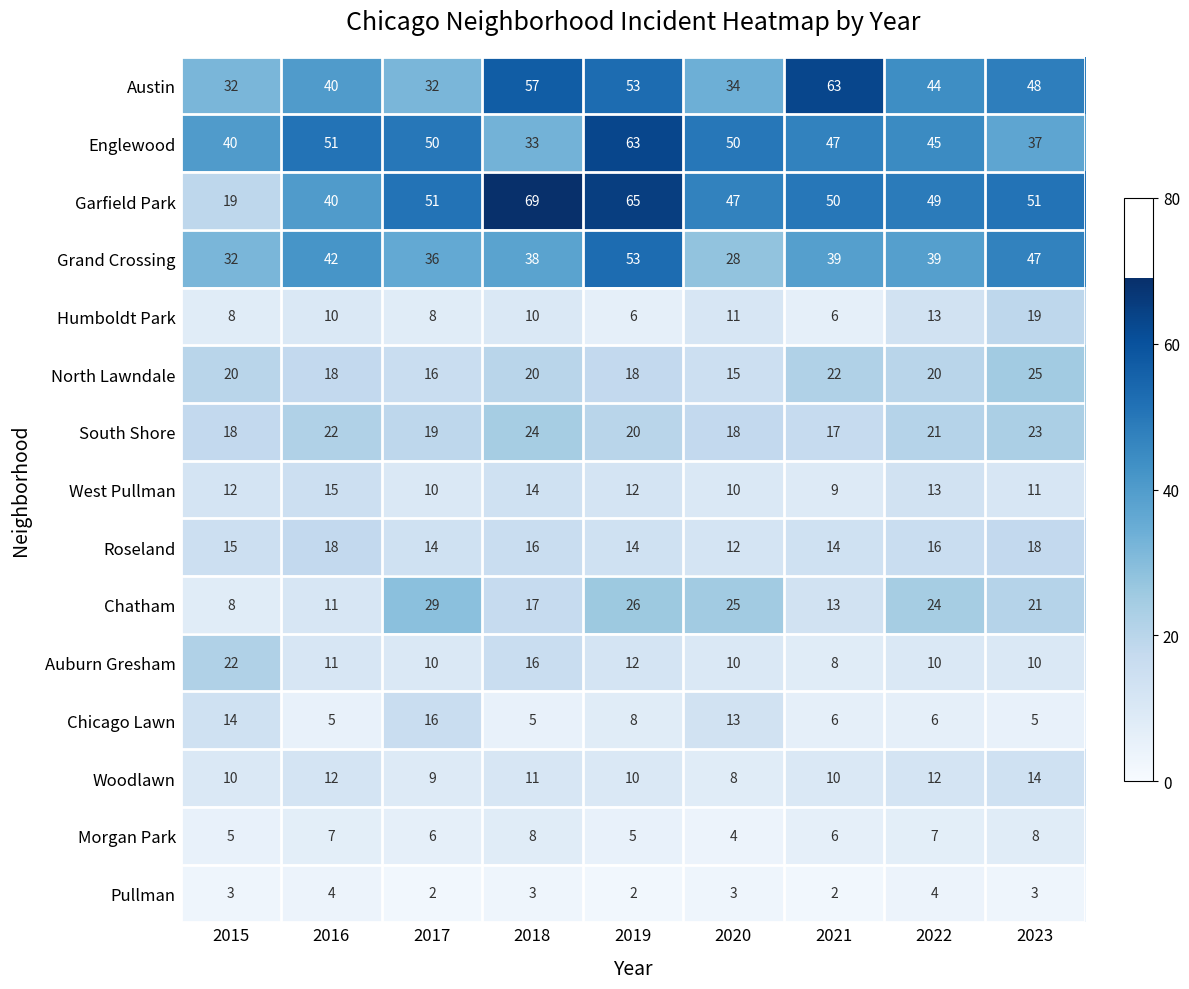

True or false: Austin has a value of 21 at 2018.

False